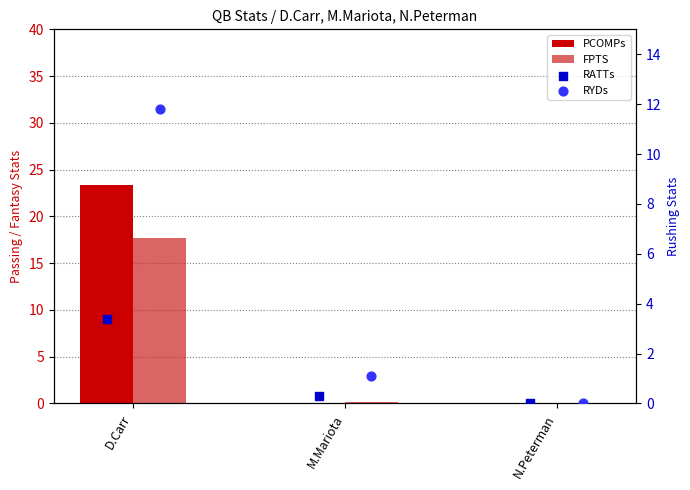

Is the value of RATTs at M.Mariota greater than the value of PCOMPs at D.Carr?

No